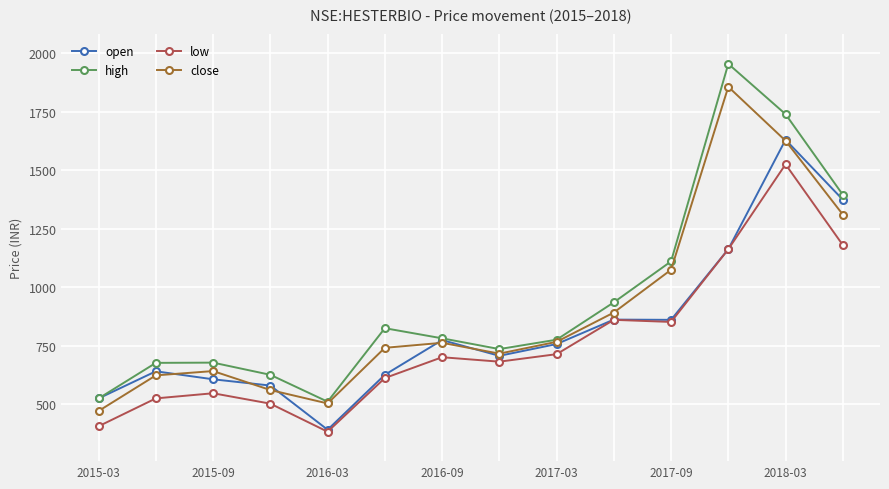

Which series has the widest spread of values?

high